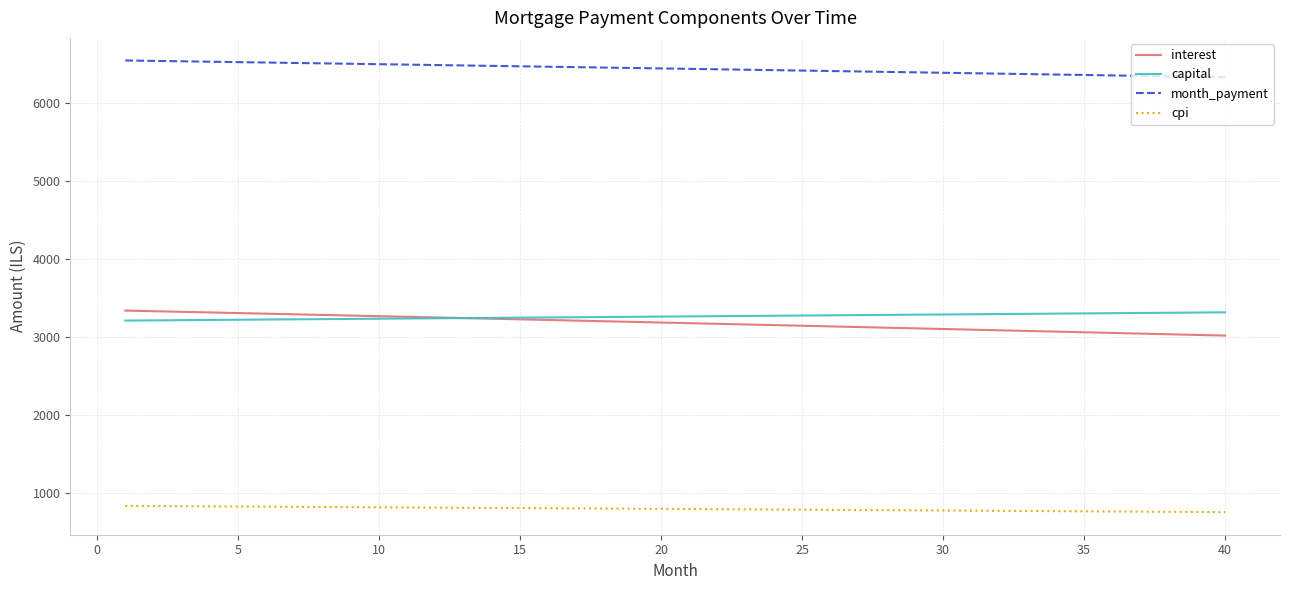

True or false: interest and cpi intersect in this chart.

False